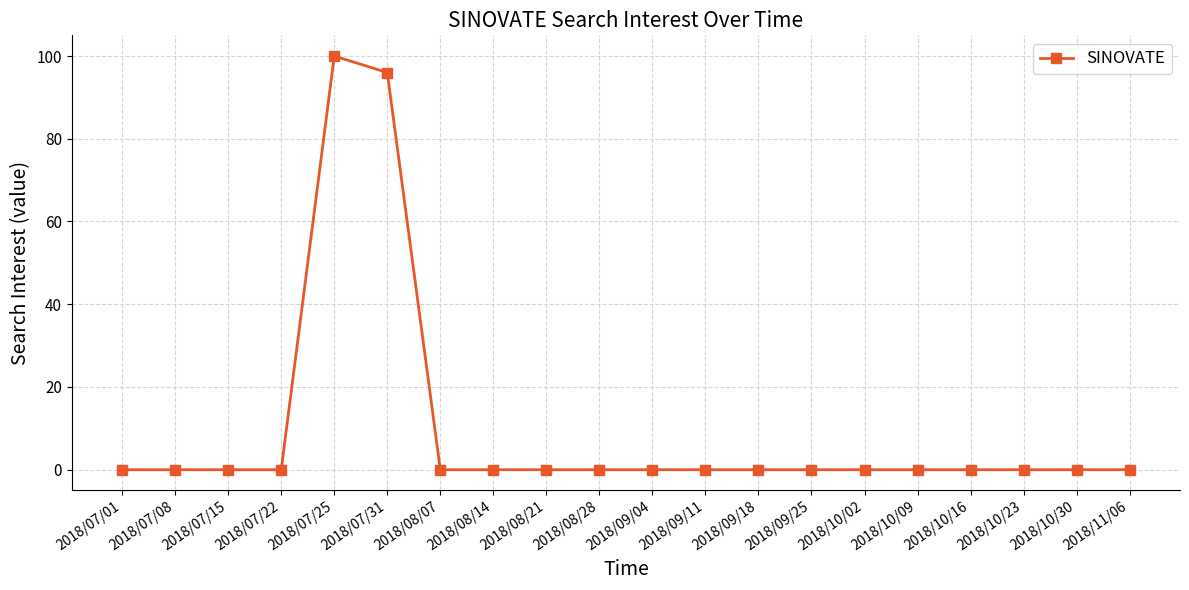

Reading left to right, list all the values displayed in this chart.

2018/07/01=0	2018/07/08=0	2018/07/15=0	2018/07/22=0	2018/07/25=100	2018/07/31=96	2018/08/07=0	2018/08/14=0	2018/08/21=0	2018/08/28=0	2018/09/04=0	2018/09/11=0	2018/09/18=0	2018/09/25=0	2018/10/02=0	2018/10/09=0	2018/10/16=0	2018/10/23=0	2018/10/30=0	2018/11/06=0